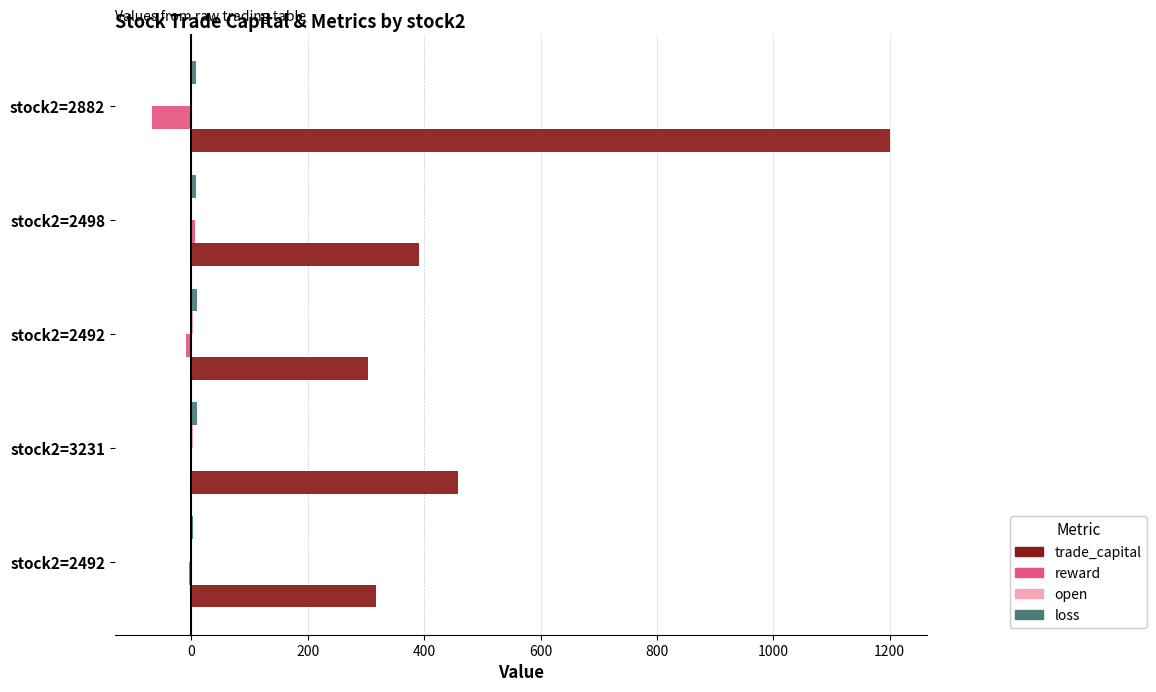

At how many categories does at least one series exceed 614?

1